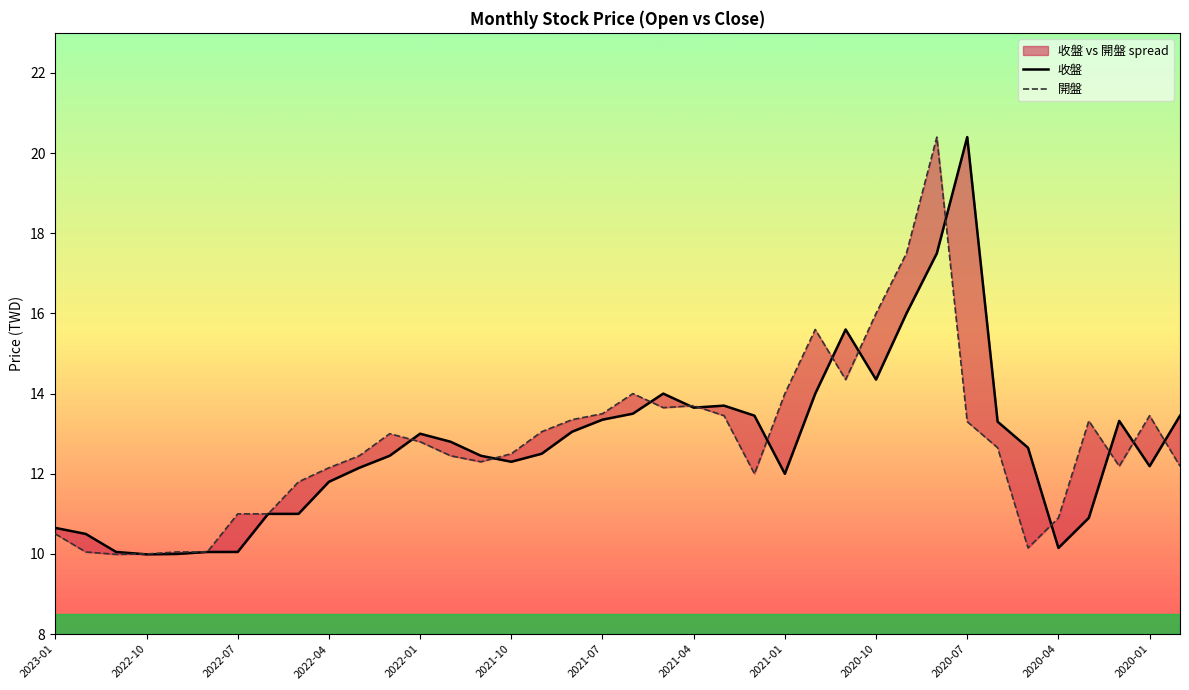

Reading left to right, what are all the values shown in this chart?

收盤: 10.7	10.5	10.1	10.0	10.0	10.1	10.1	11.0	11.0	11.8	12.2	12.4	13.0	12.8	12.4	12.3	12.5	13.1	13.3	13.5	14.0	13.7	13.7	13.4	12.0	14.0	15.6	14.3	16.0	17.5	20.4	13.3	12.7	10.2	10.9	13.3	12.2	13.4
開盤: 10.5	10.1	10.0	10.0	10.1	10.1	11.0	11.0	11.8	12.2	12.4	13.0	12.8	12.4	12.3	12.5	13.1	13.3	13.5	14.0	13.7	13.7	13.4	12.0	14.0	15.6	14.3	16.0	17.5	20.4	13.3	12.7	10.2	10.9	13.3	12.2	13.4	12.2